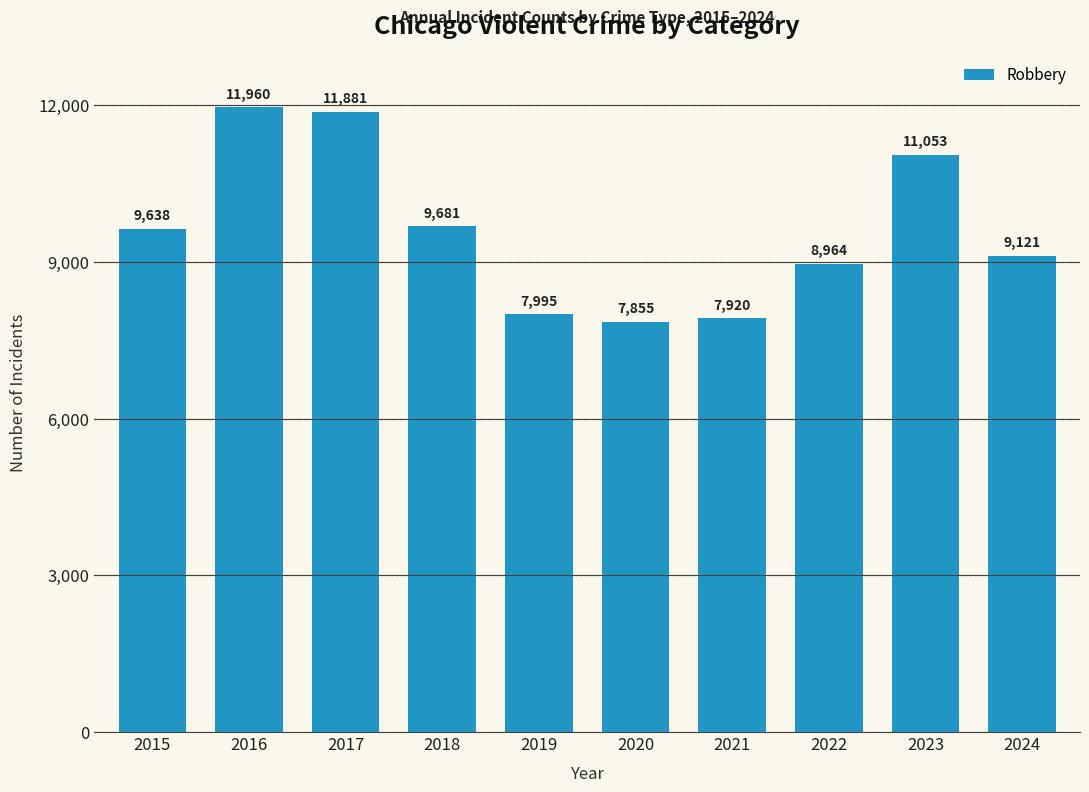

Reading left to right, extract all data points from this chart.

9638	11960	11881	9681	7995	7855	7920	8964	11053	9121